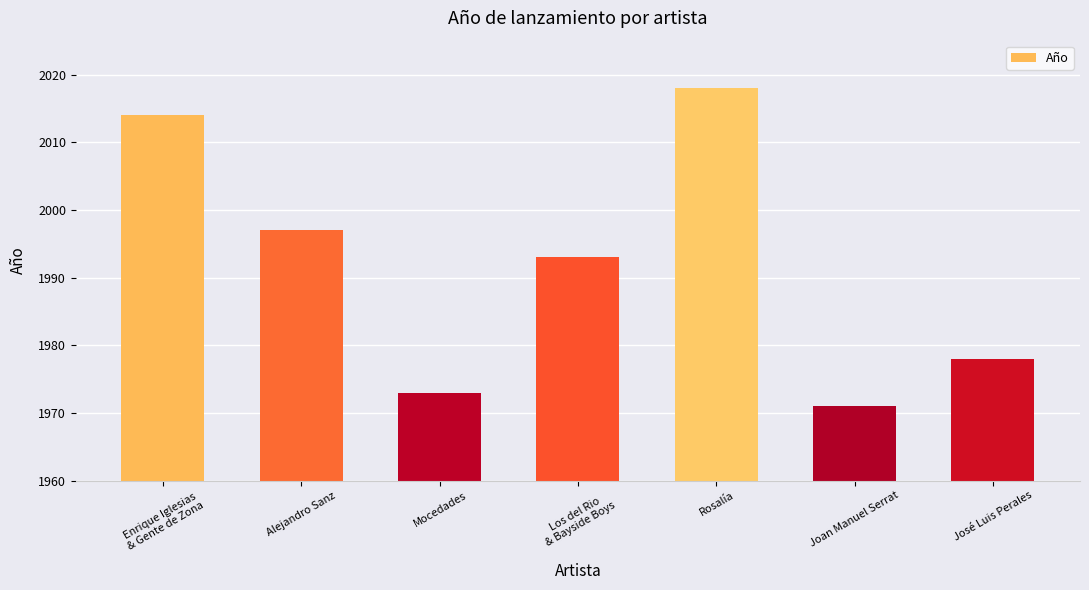

Approximately how many times larger is the value at Rosalía compared to José Luis Perales?

1.0